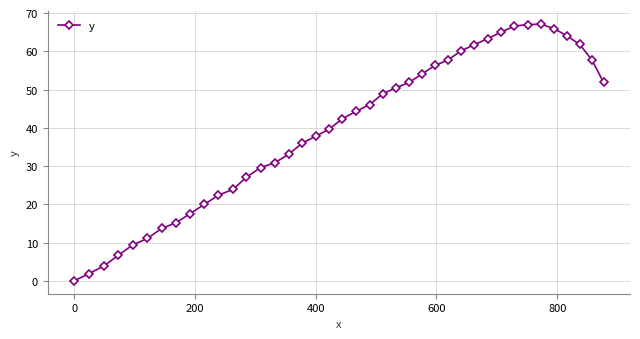

Count the number of data series in this chart.

1